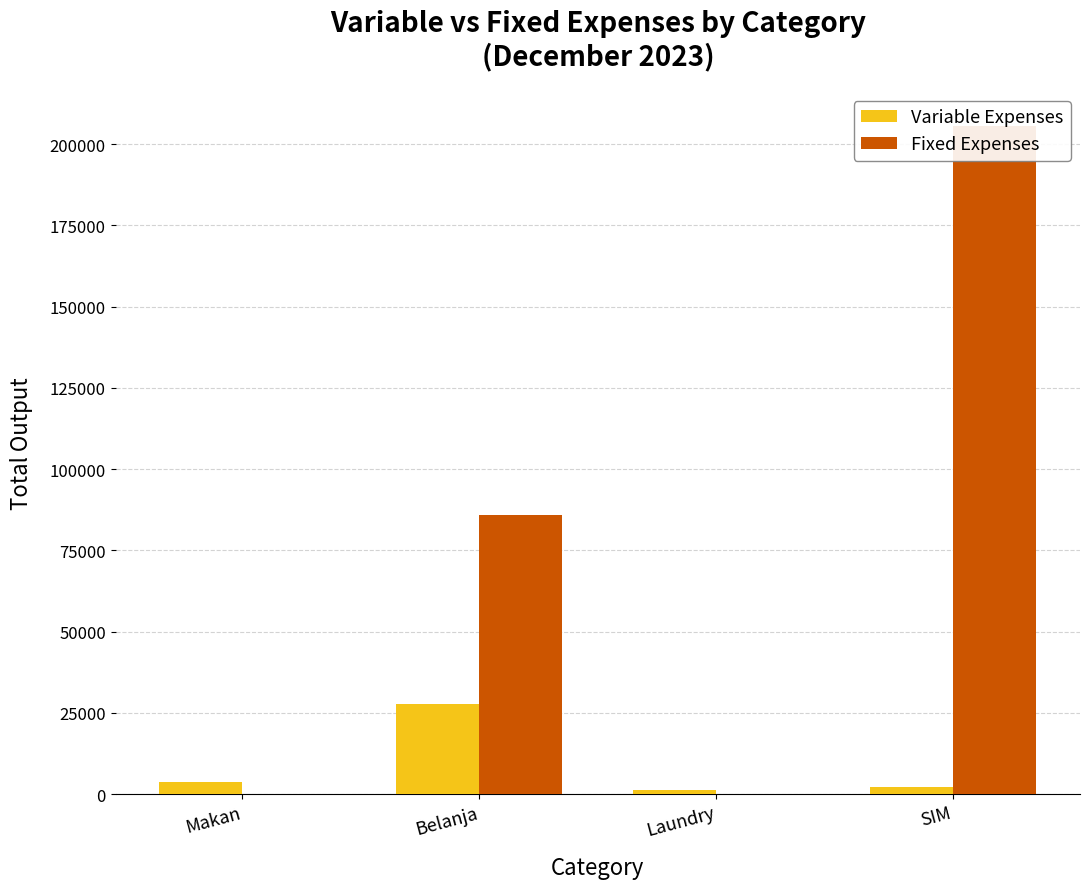

Between Belanja and SIM, which is larger?

Belanja